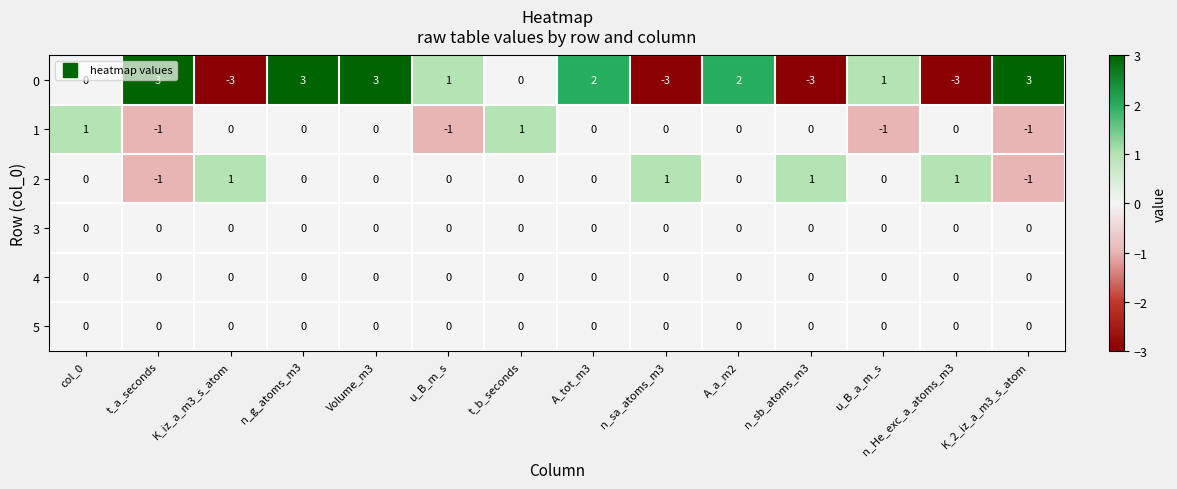

True or false: 0 has a value of 2 at A_a_m2.

True